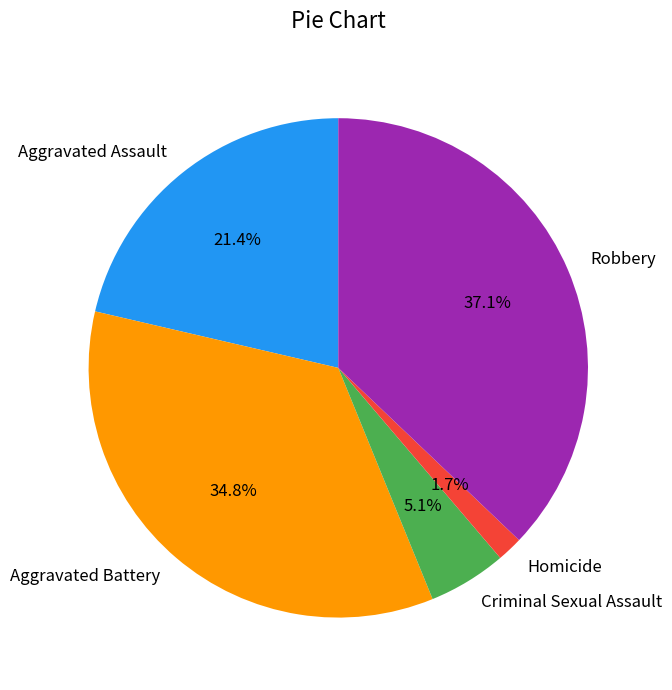

What portion of the pie excludes Aggravated Assault?

78.6%